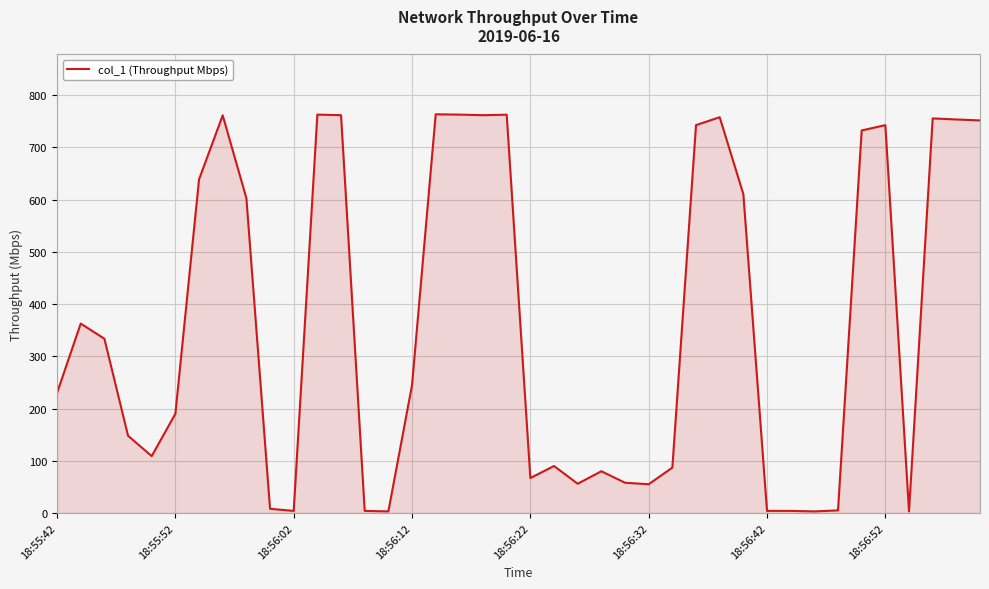

What is the difference between the maximum and minimum values?

760.2